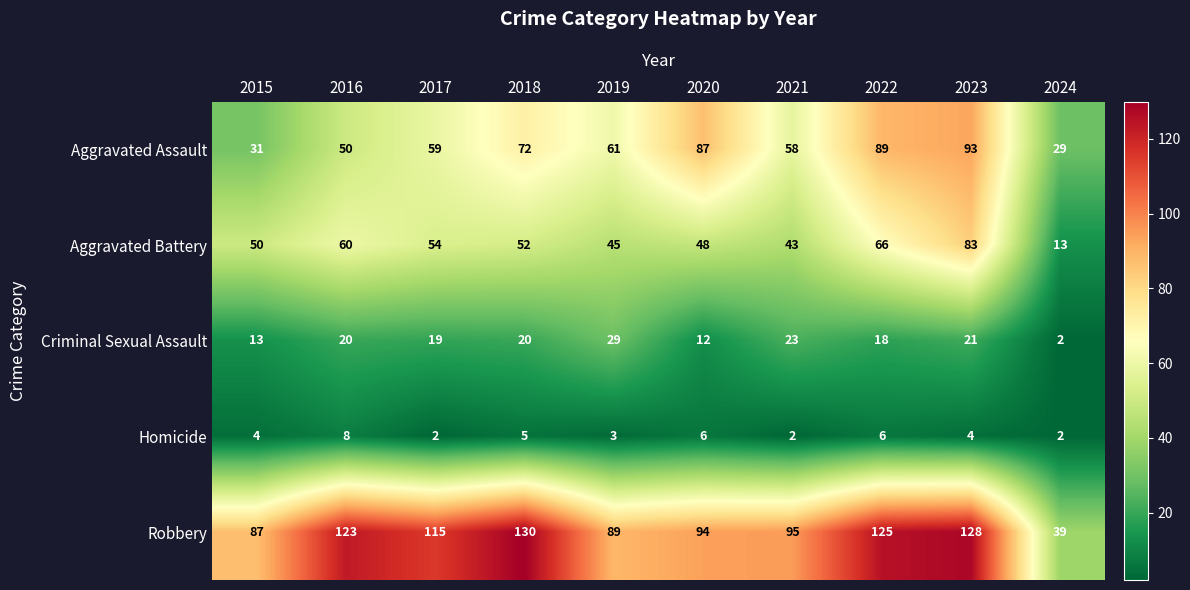

List the labels in order of Aggravated Battery value, smallest first.

2024, 2021, 2019, 2020, 2015, 2018, 2017, 2016, 2022, 2023